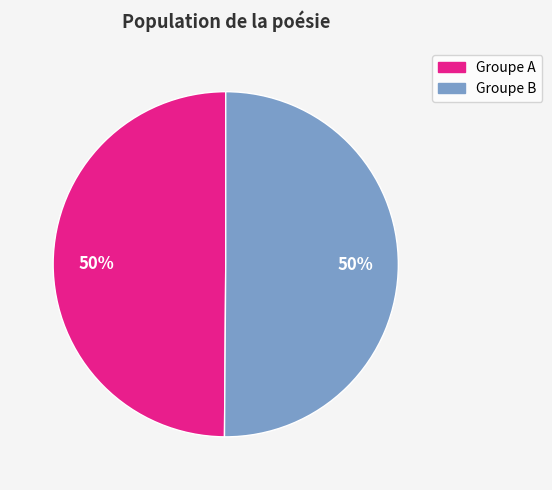

To the nearest percent, what is the average slice percentage?

50%